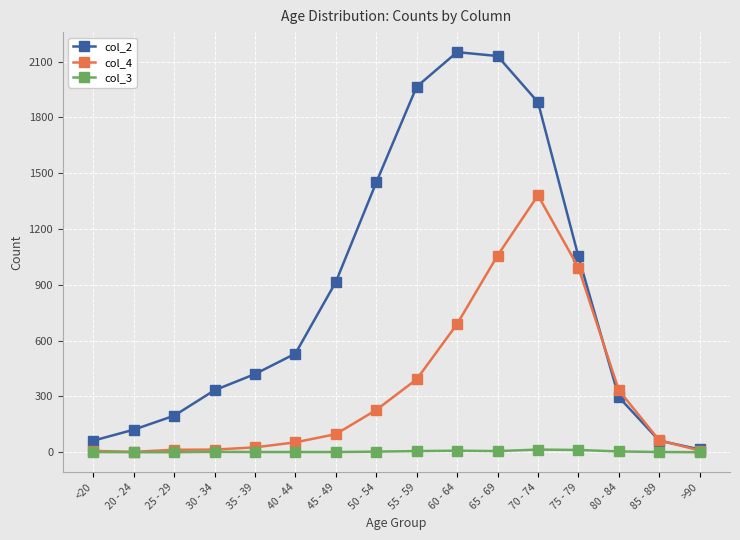

How many lines are shown in the chart?

3